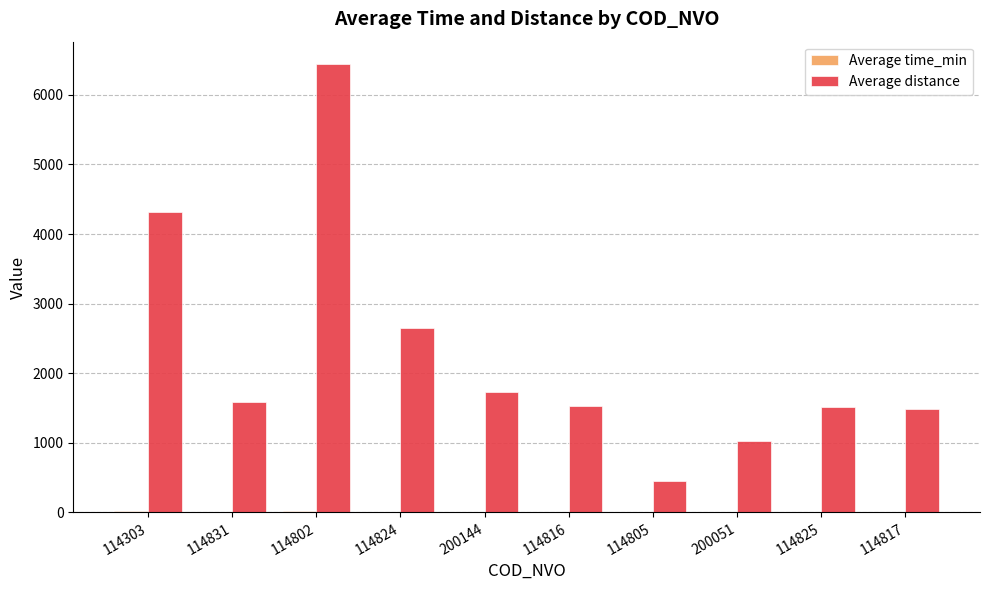

Between 114303 and 114824, which series saw the biggest shift?

Average distance